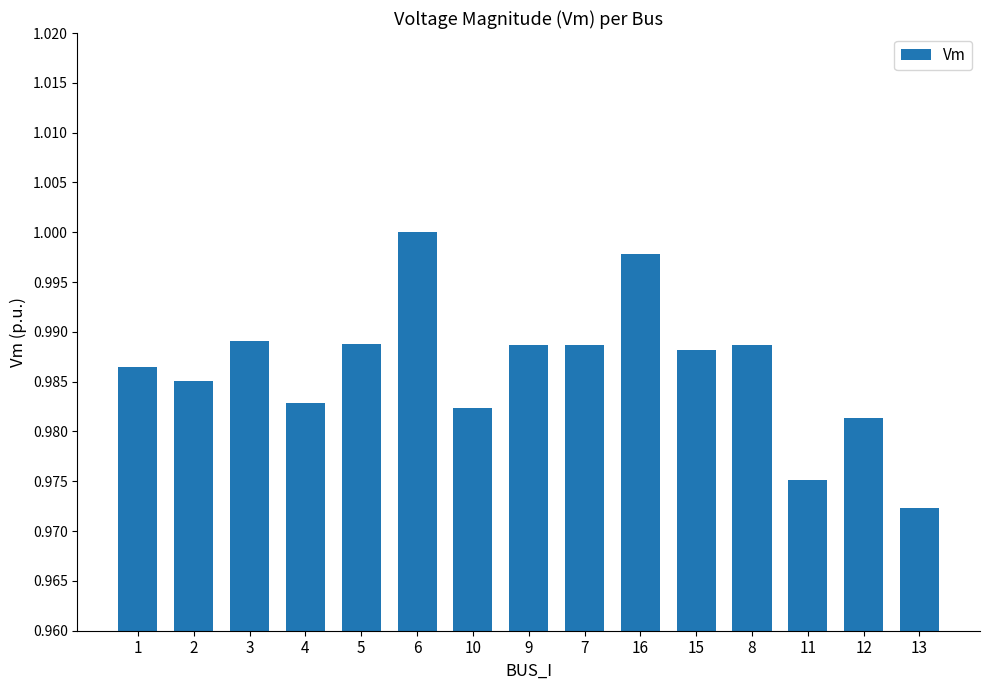

What is the sum of all values?

14.8